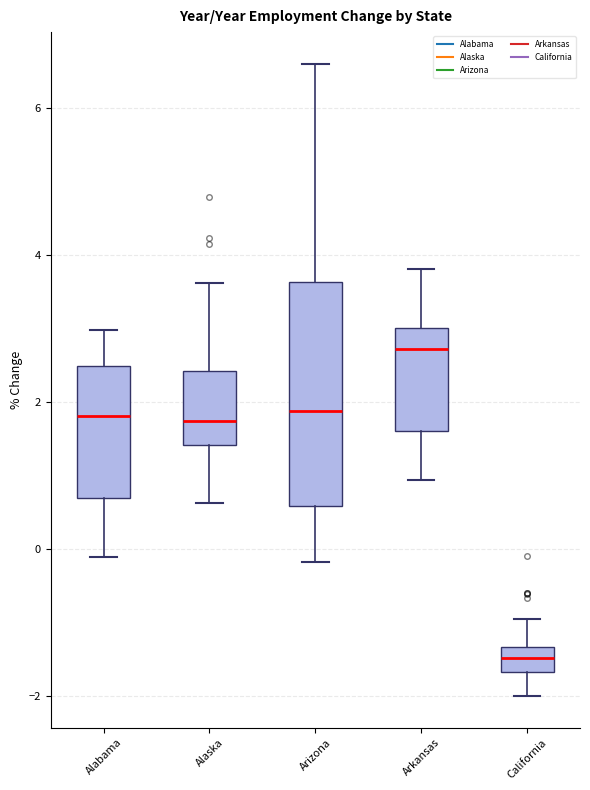

Reading left to right, read every box against the y-axis: the position of its median line, the range the box covers, and the ends of its whiskers. The values are not printed on the chart, so give them approximately, as read against the axis.

Alabama: median 1.8, box 0.6 to 2.4, whiskers -0.2 to 3.0
Alaska: median 1.8, box 1.4 to 2.4, whiskers 0.6 to 3.6
Arizona: median 1.8, box 0.6 to 3.6, whiskers -0.2 to 6.6
Arkansas: median 2.8, box 1.6 to 3.0, whiskers 1.0 to 3.8
California: median -1.4 (inside the box), box -1.6 to -1.4, whiskers -2.0 to -1.0